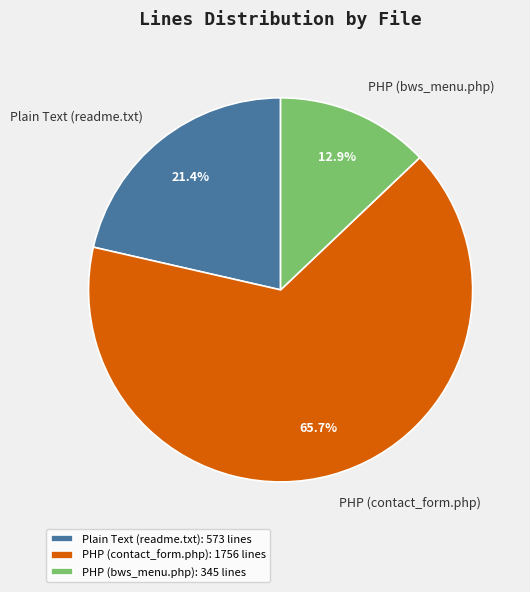

What percentage is NOT represented by PHP (contact_form.php)?

34.3%